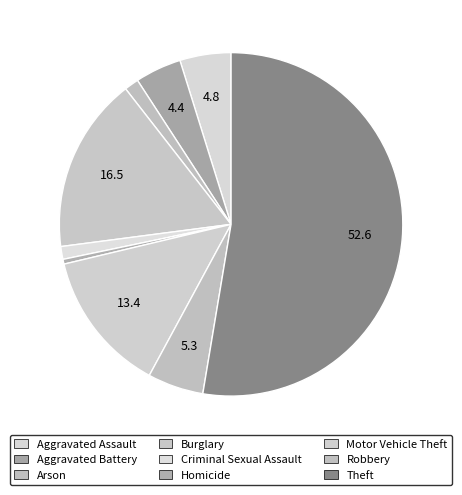

Approximately how many times larger is the value at Burglary compared to Theft?

0.3